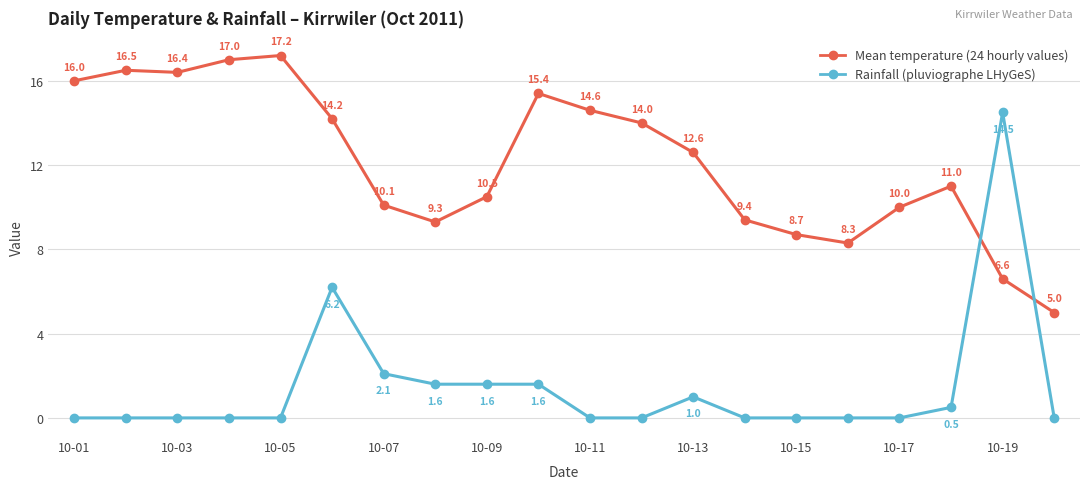

True or false: Rainfall (pluviographe LHyGeS) and Mean temperature (24 hourly values) cross at least once.

True